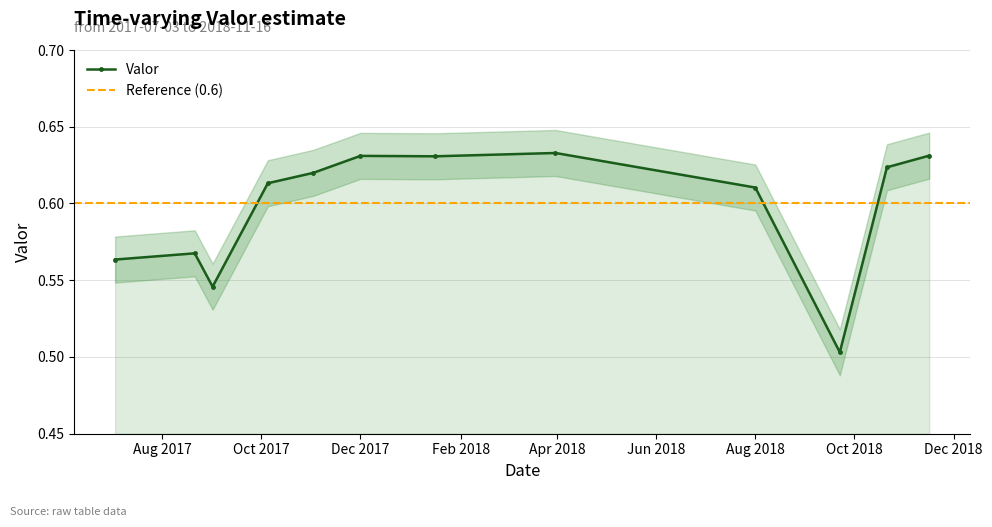

At which category does the chart reach its minimum across all series?

2018-09-22